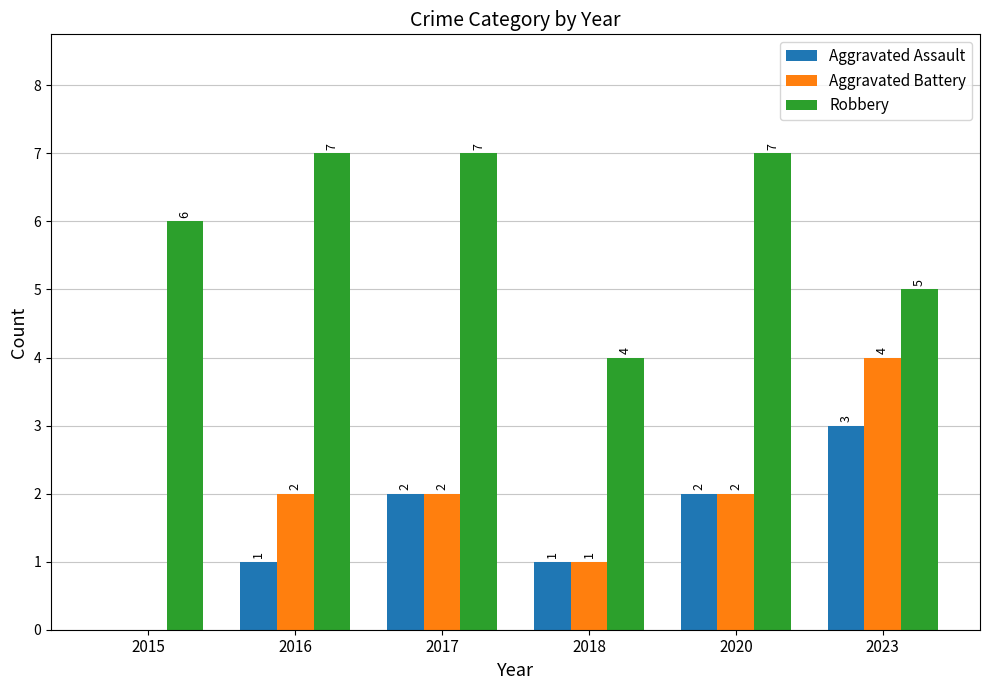

Which category has the highest value in the Aggravated Assault series?

2023